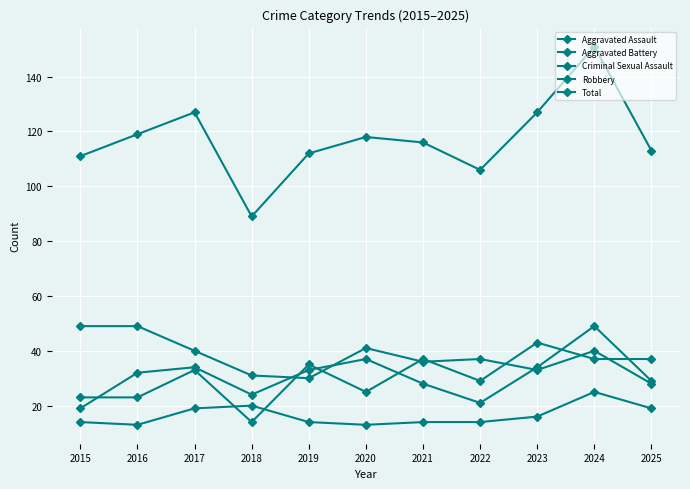

True or false: Criminal Sexual Assault has more than 0 interior local peaks.

True